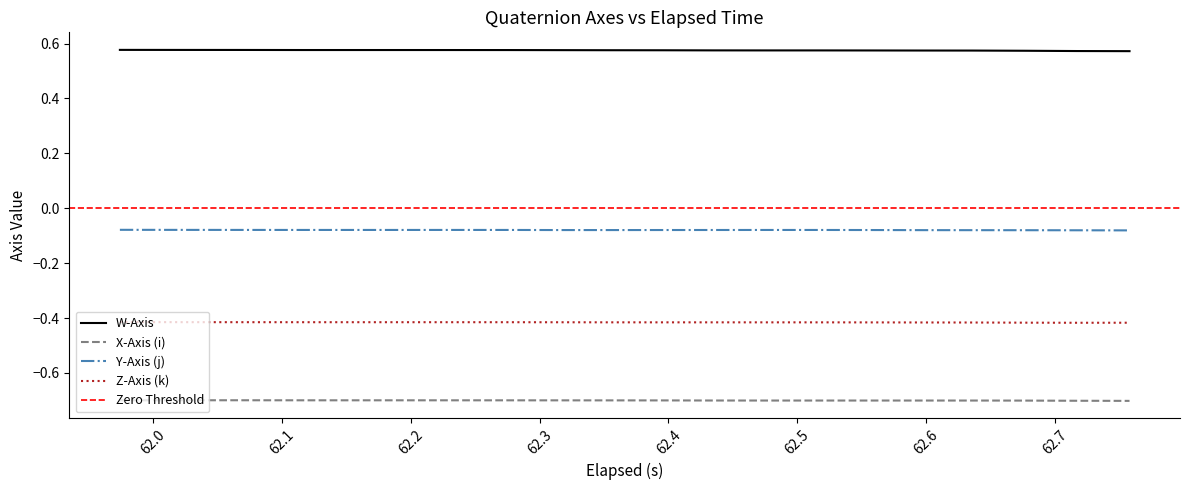

True or false: Z-Axis (k) and X-Axis (i) cross at least once.

False